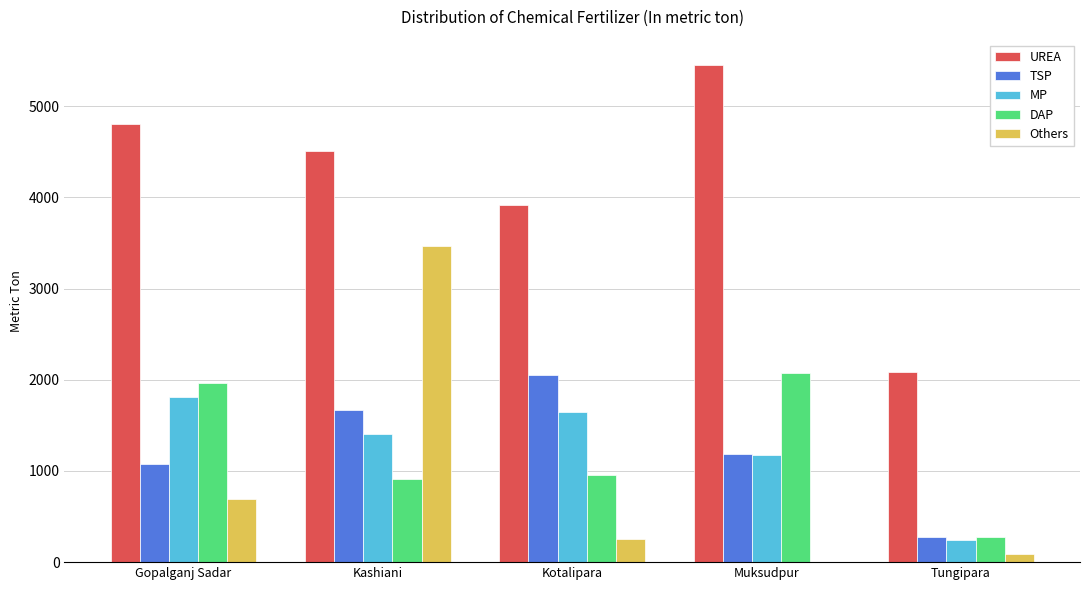

Which series has the largest total across all categories?

UREA